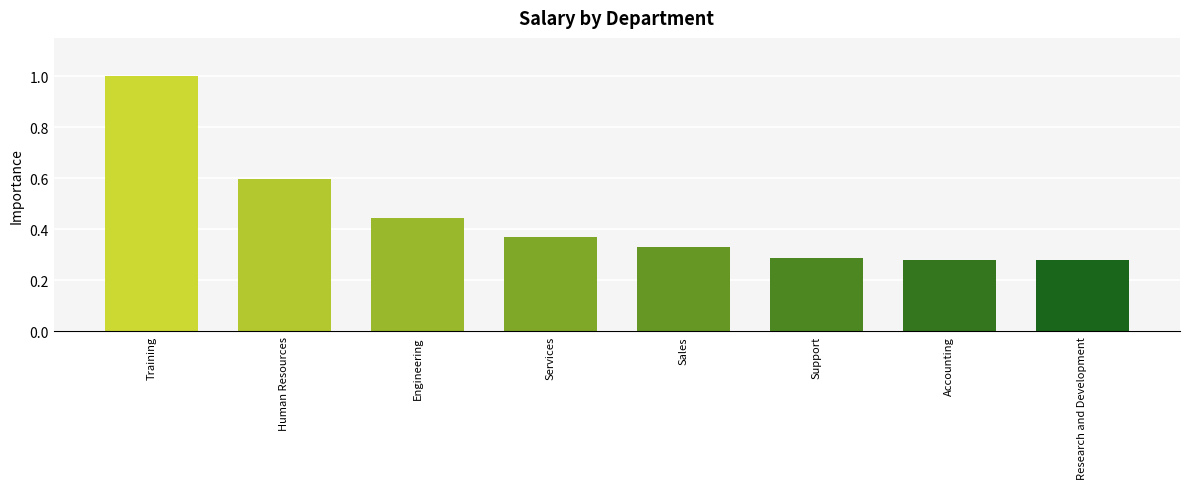

The chart shows a value of 0.1 at Support. True or false?

False